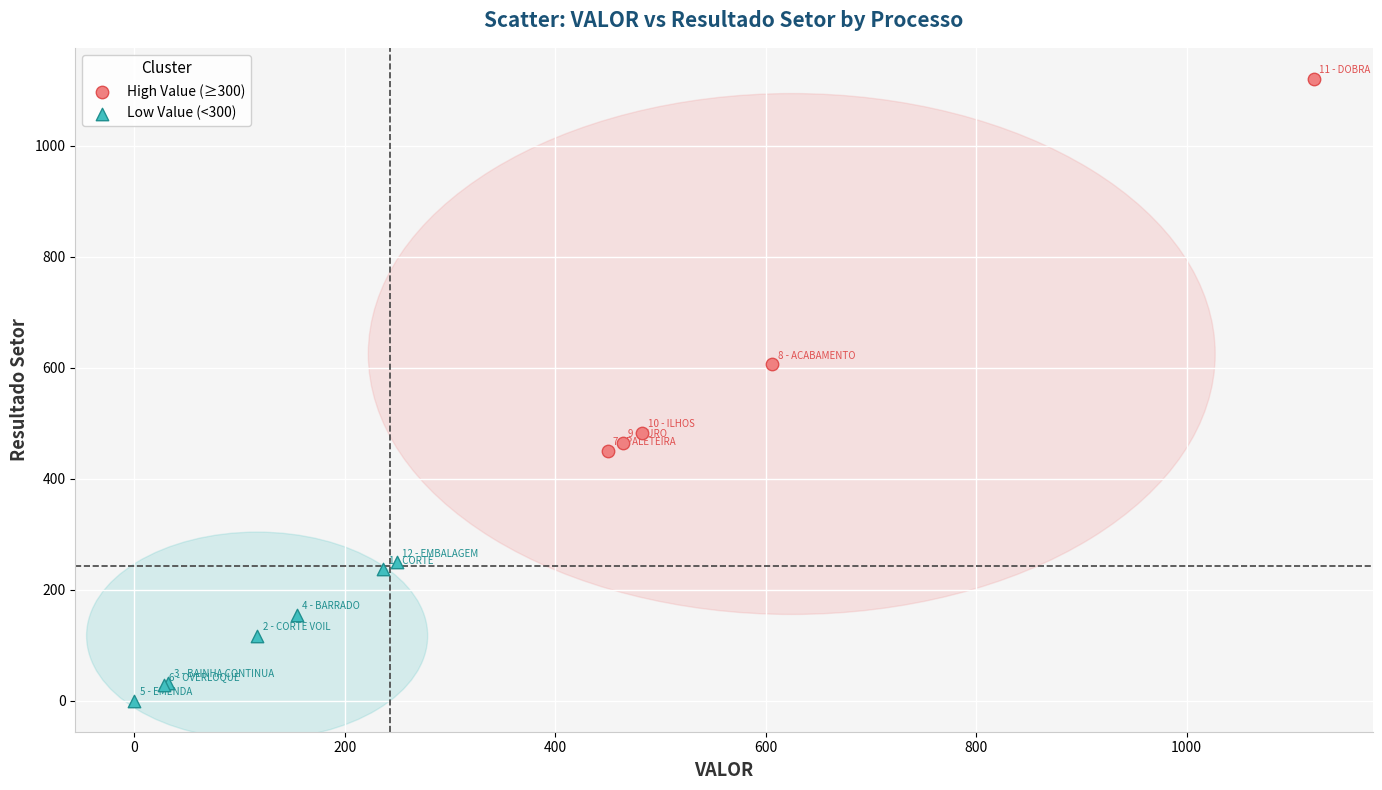

Which series has the widest spread of Y values?

High Value (≥300)